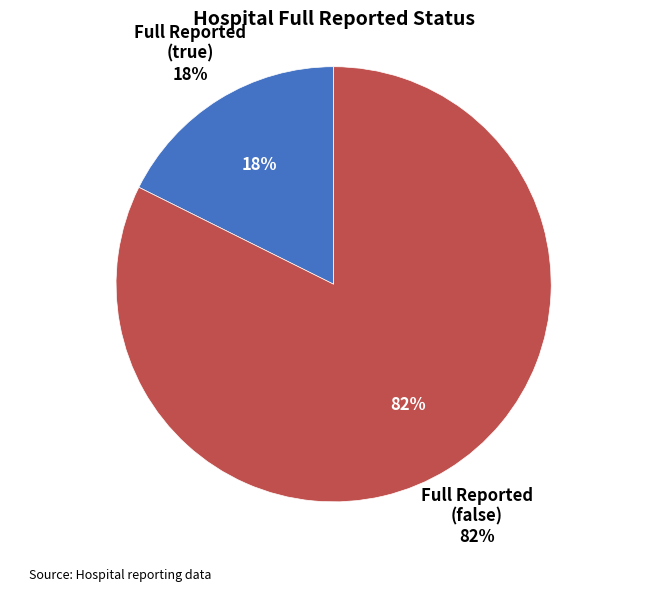

To the nearest percent, what portion does true represent?

18%